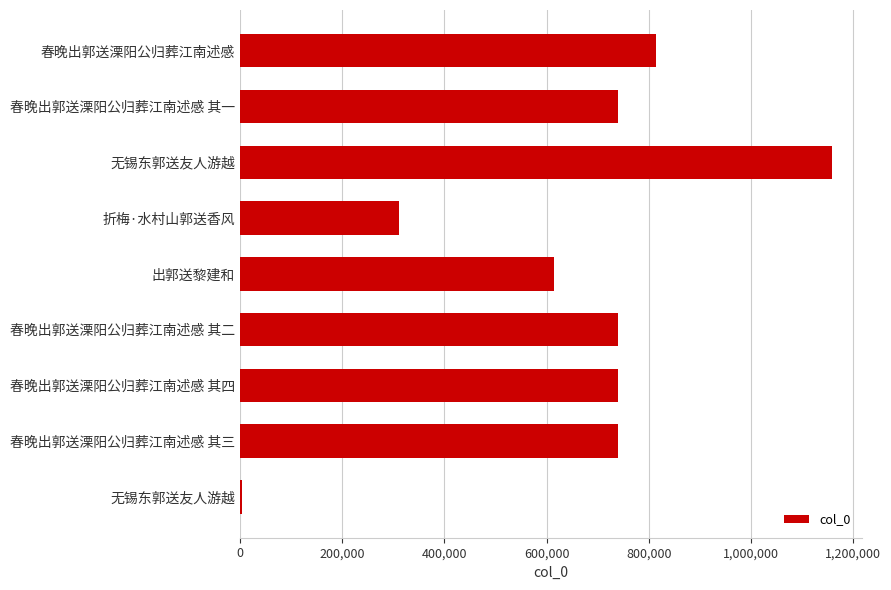

What is the difference between the second highest and second lowest values?

504655